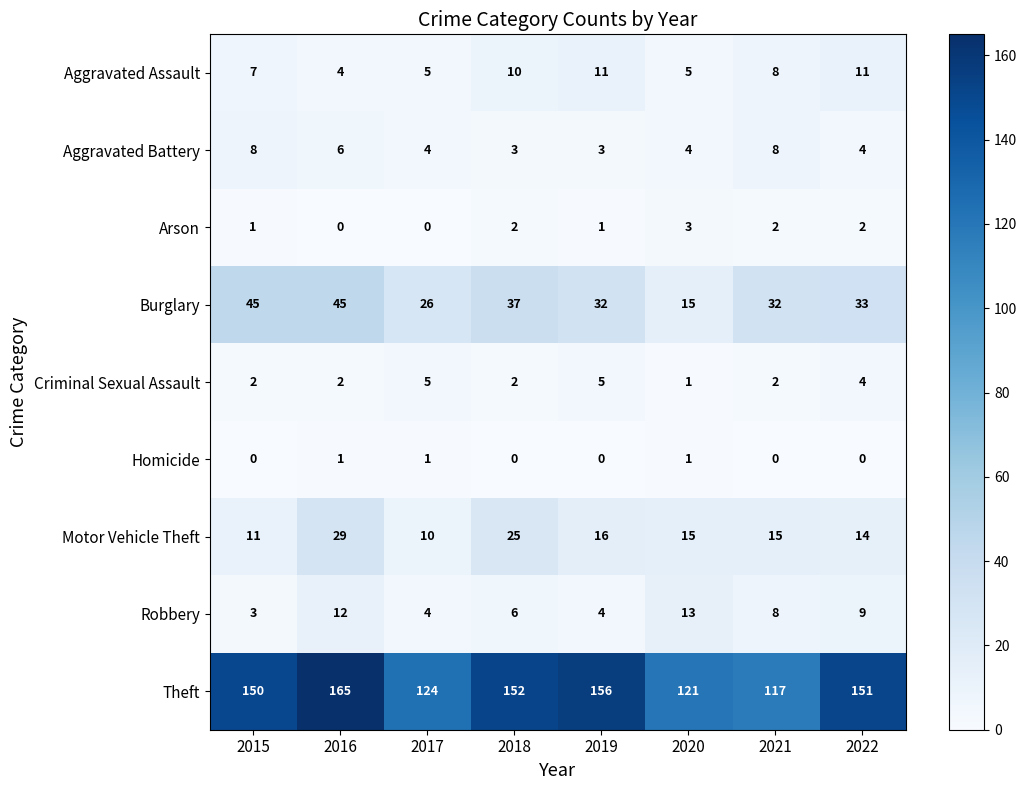

List the series in order of their peak value, lowest first.

Homicide, Arson, Criminal Sexual Assault, Aggravated Battery, Aggravated Assault, Robbery, Motor Vehicle Theft, Burglary, Theft